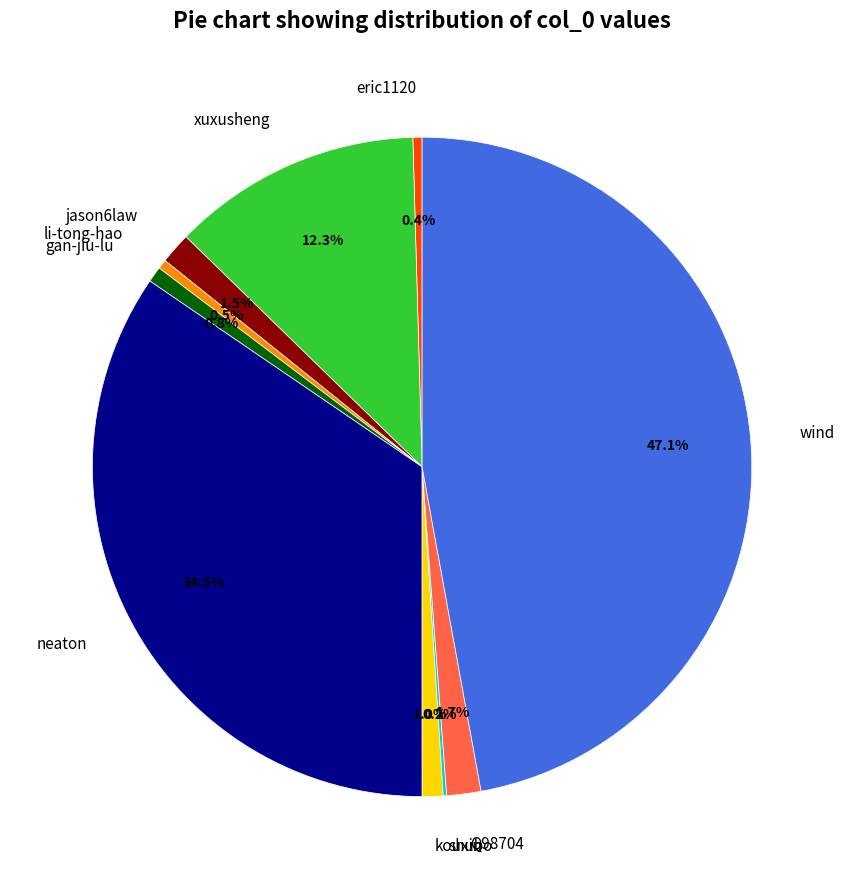

What percentage do kouxin and gan-jiu-lu together represent?

1.8%